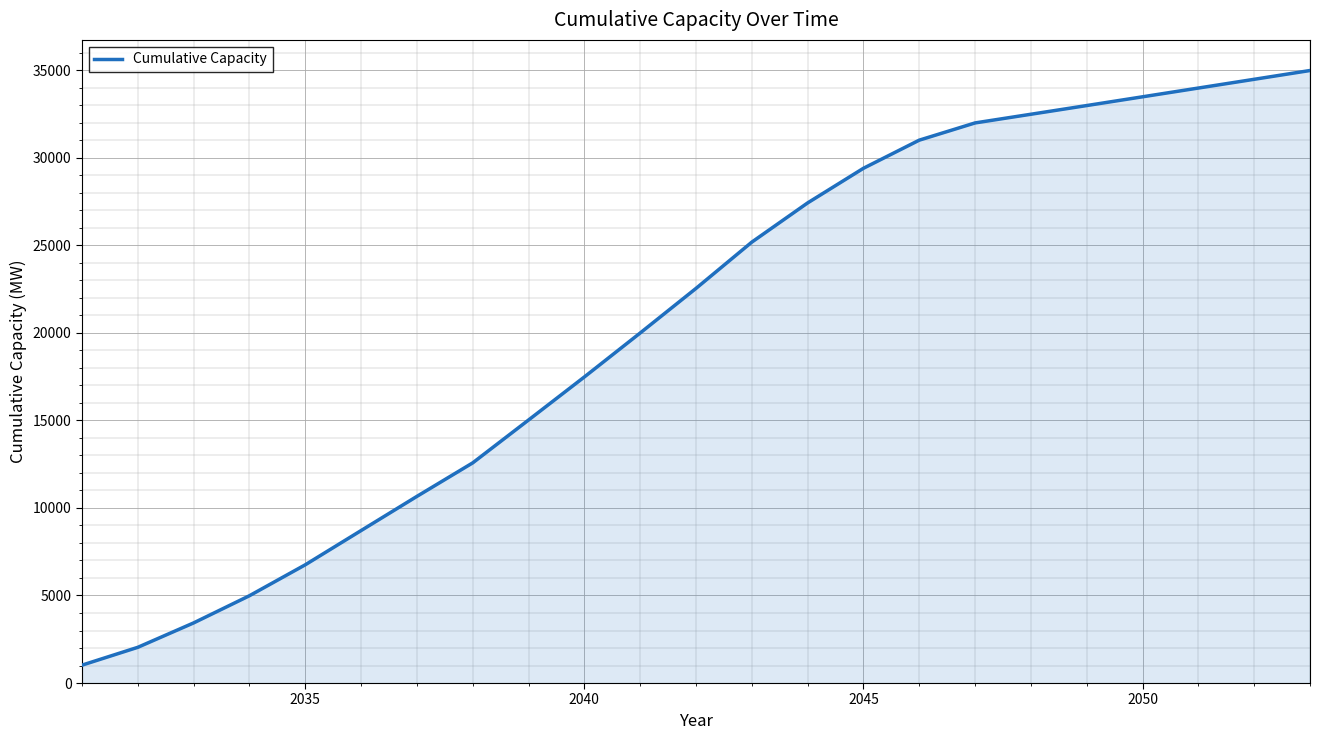

Count the number of data series in this chart.

1